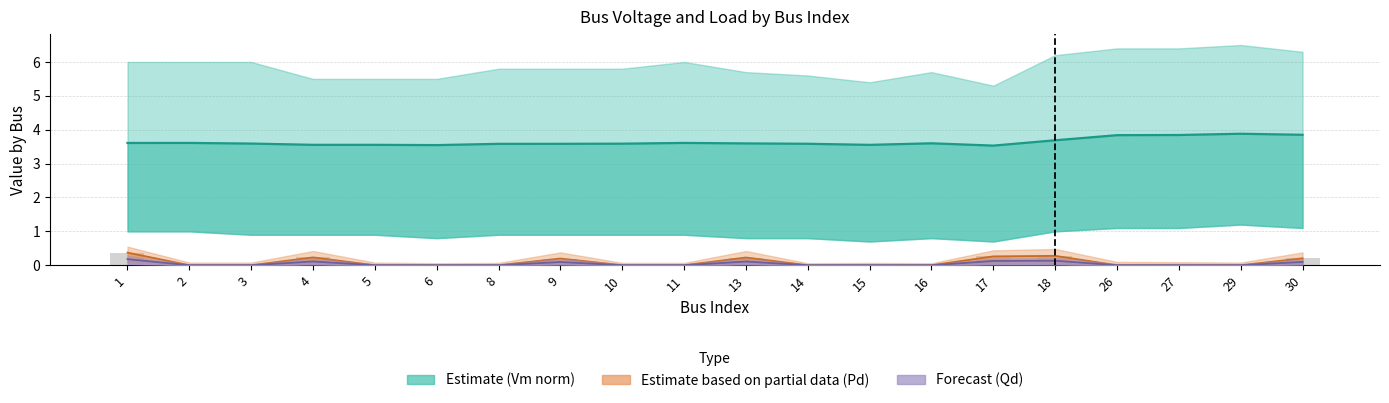

What is the difference between the maximum and minimum values in the Pd (Estimate partial) series?

0.4